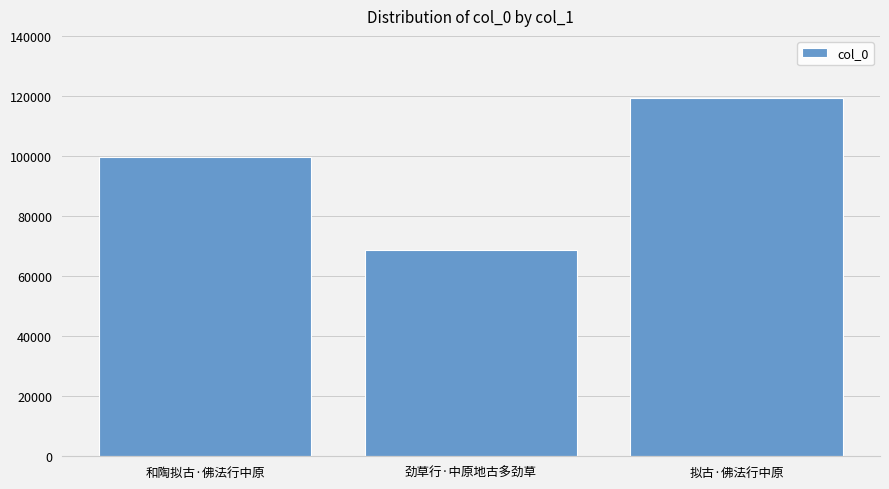

List the labels in order of value, largest first.

拟古·佛法行中原, 和陶拟古·佛法行中原, 劲草行·中原地古多劲草